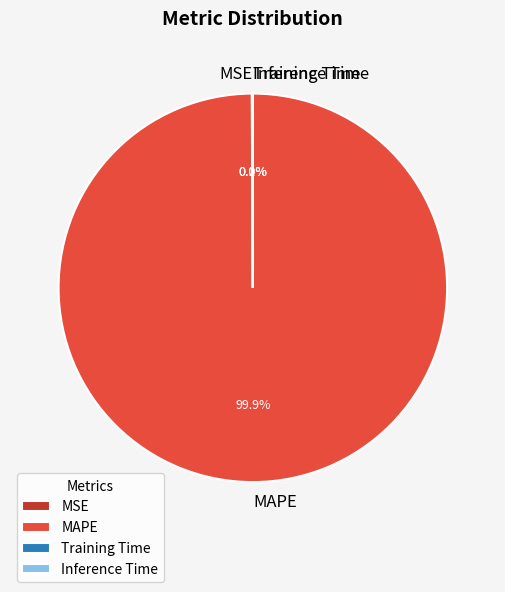

Which category has the biggest portion of the pie?

MAPE